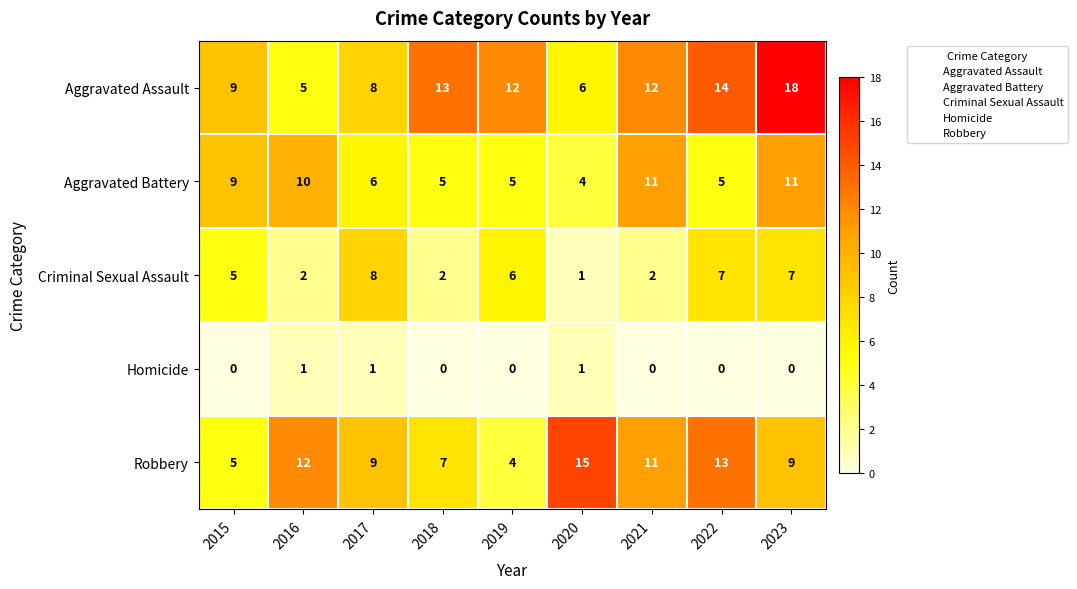

The Aggravated Battery series shows 5 at 2019. True or false?

True